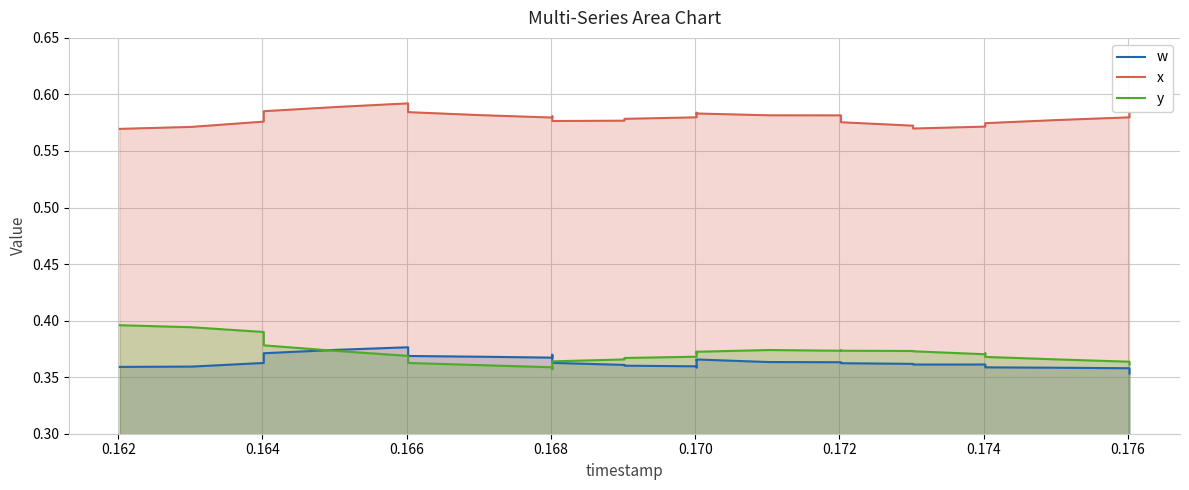

True or false: y and x cross at least once.

False